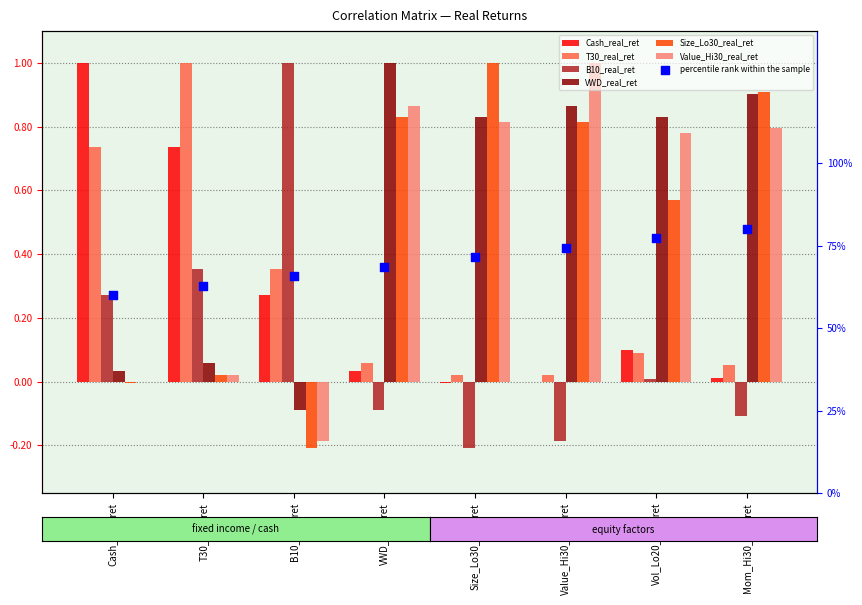

At how many categories does at least one series exceed 0?

8